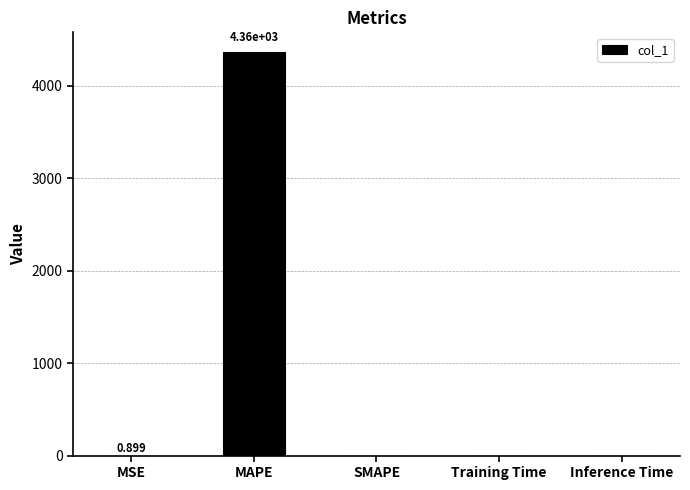

Between Training Time and MAPE, which is larger?

MAPE